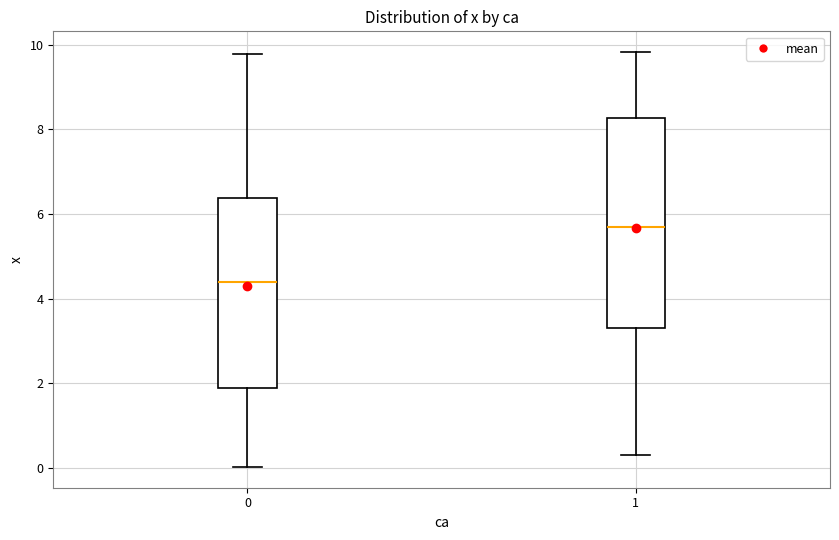

Reading left to right, read every box against the y-axis: the position of its median line, the range the box covers, and the ends of its whiskers. The values are not printed on the chart, so give them approximately, as read against the axis.

0: median 4.4, box 1.8 to 6.4, whiskers 0.0 to 9.8
1: median 5.6, box 3.4 to 8.2, whiskers 0.4 to 9.8